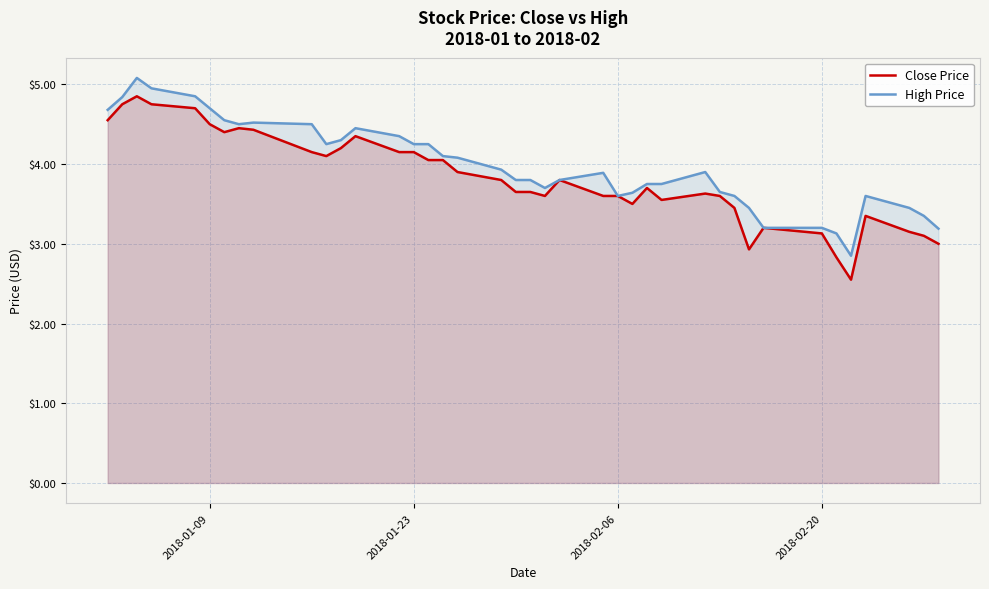

What is the total value across all series at 2018-01-23?

8.4